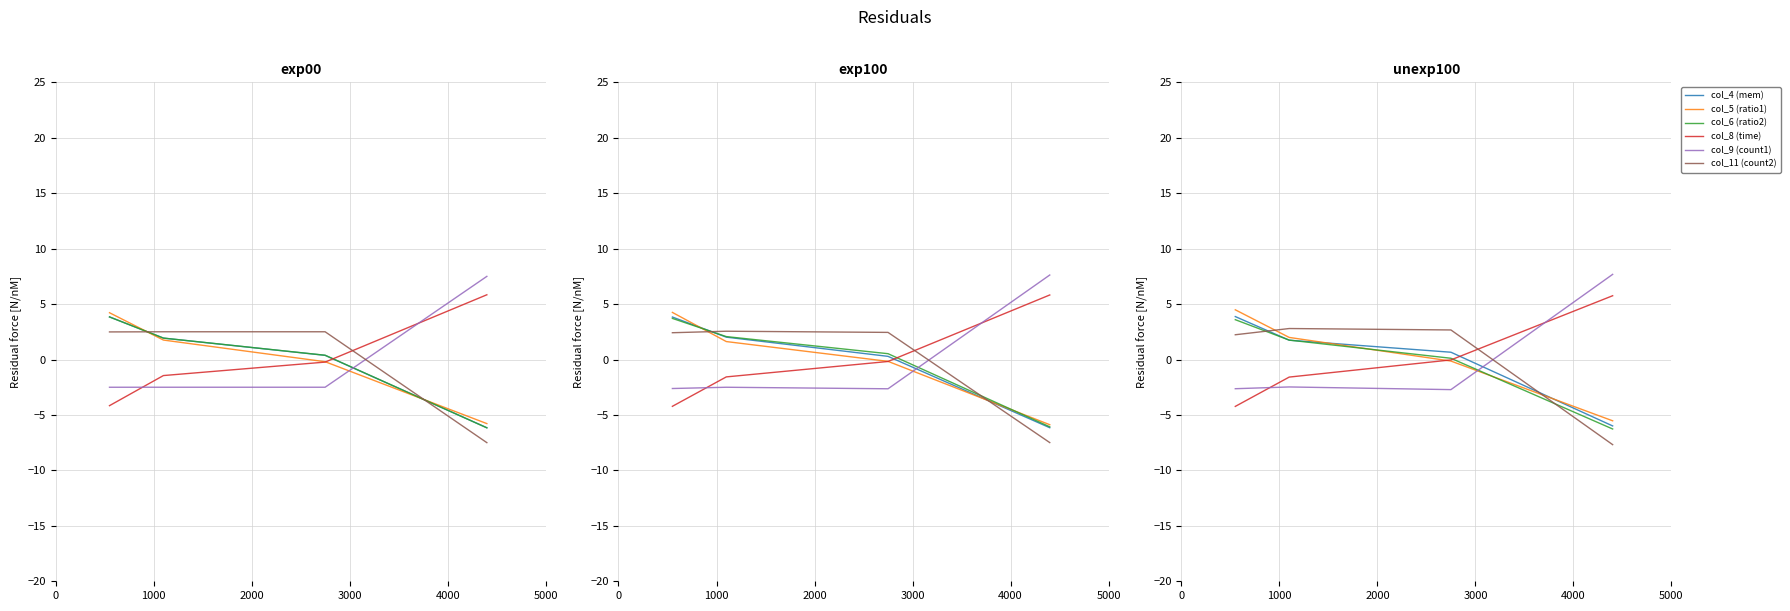

Is it true that col_11 (count2) equals 2.8 at 1000?

True